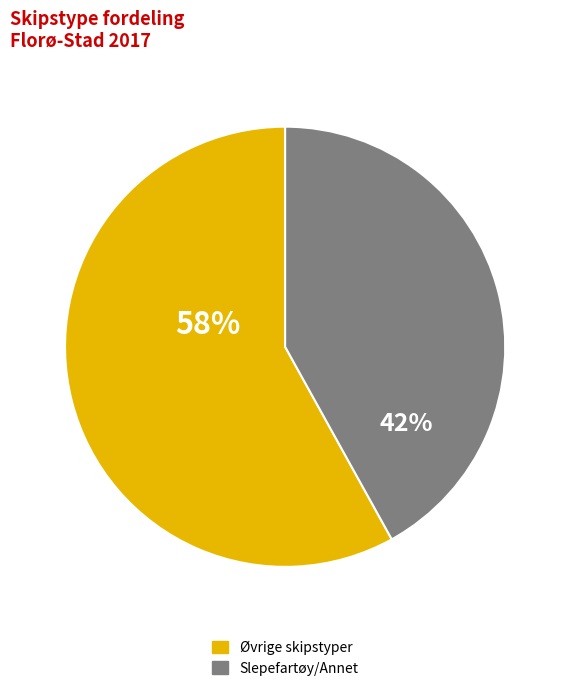

Which category has the biggest portion of the pie?

Øvrige skipstyper